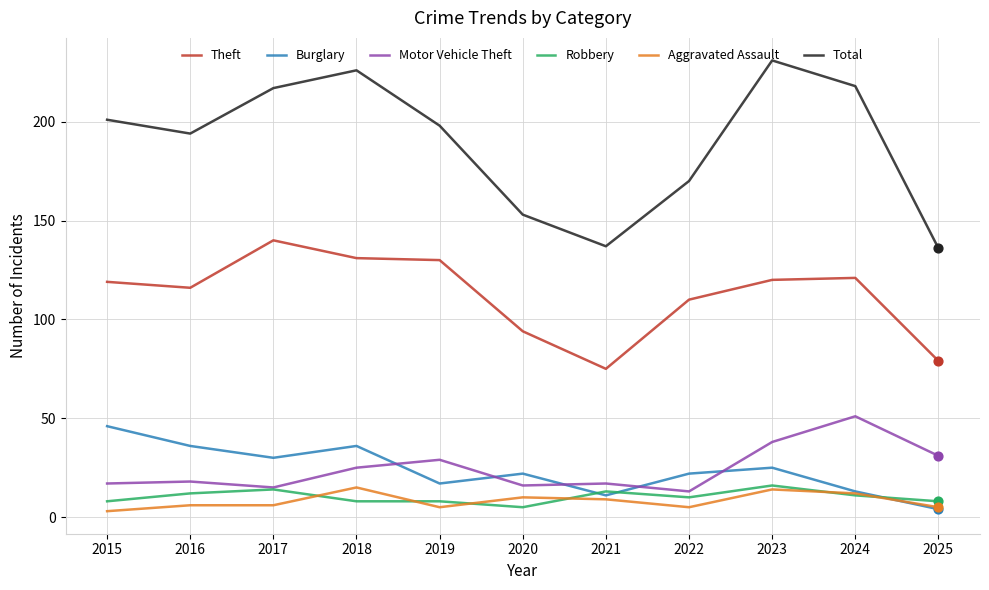

Which series has the largest range (max minus min)?

Total